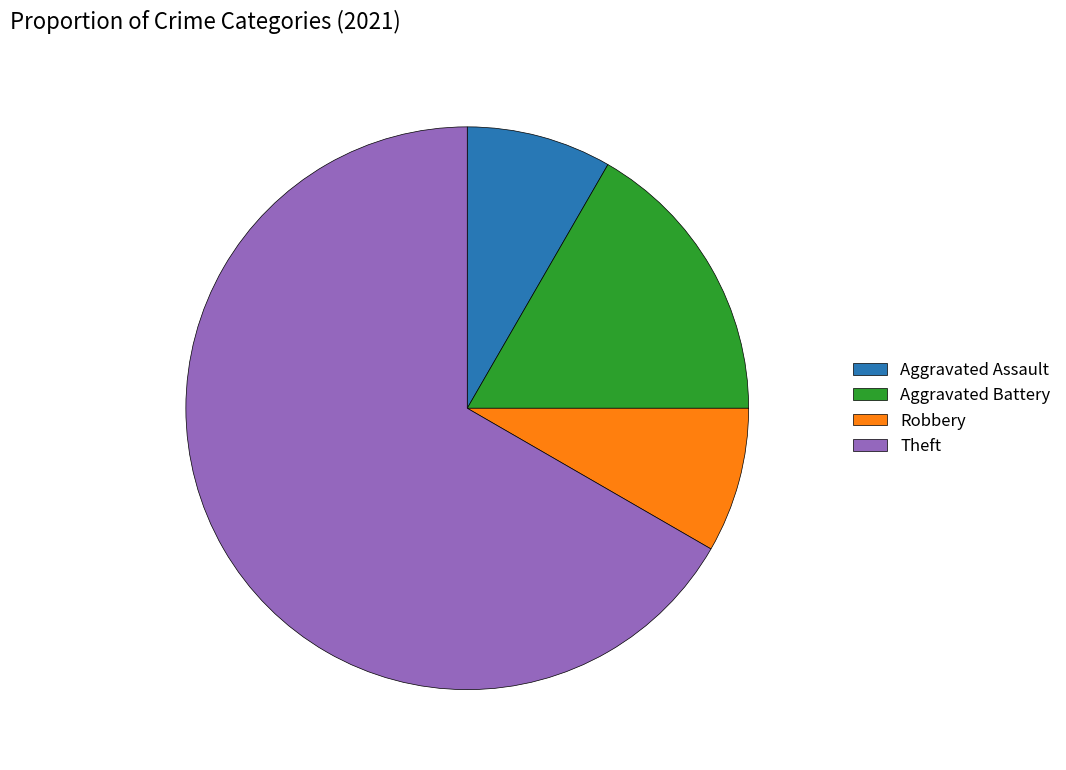

Is it true that Theft is 67% of the pie?

True